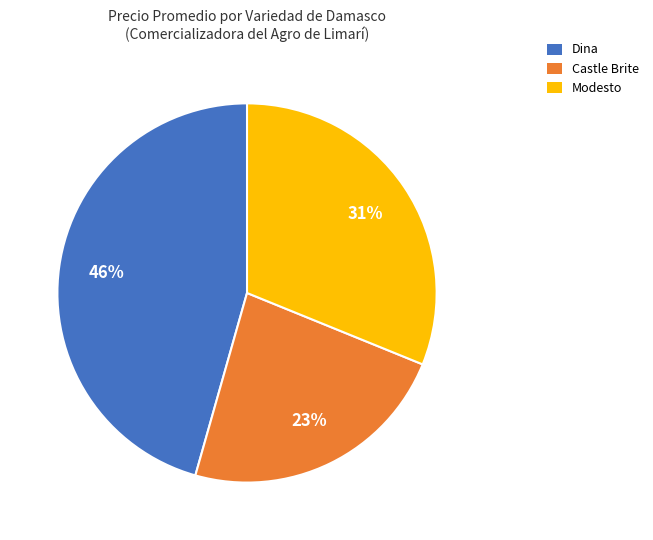

Is Castle Brite the majority of the pie?

No